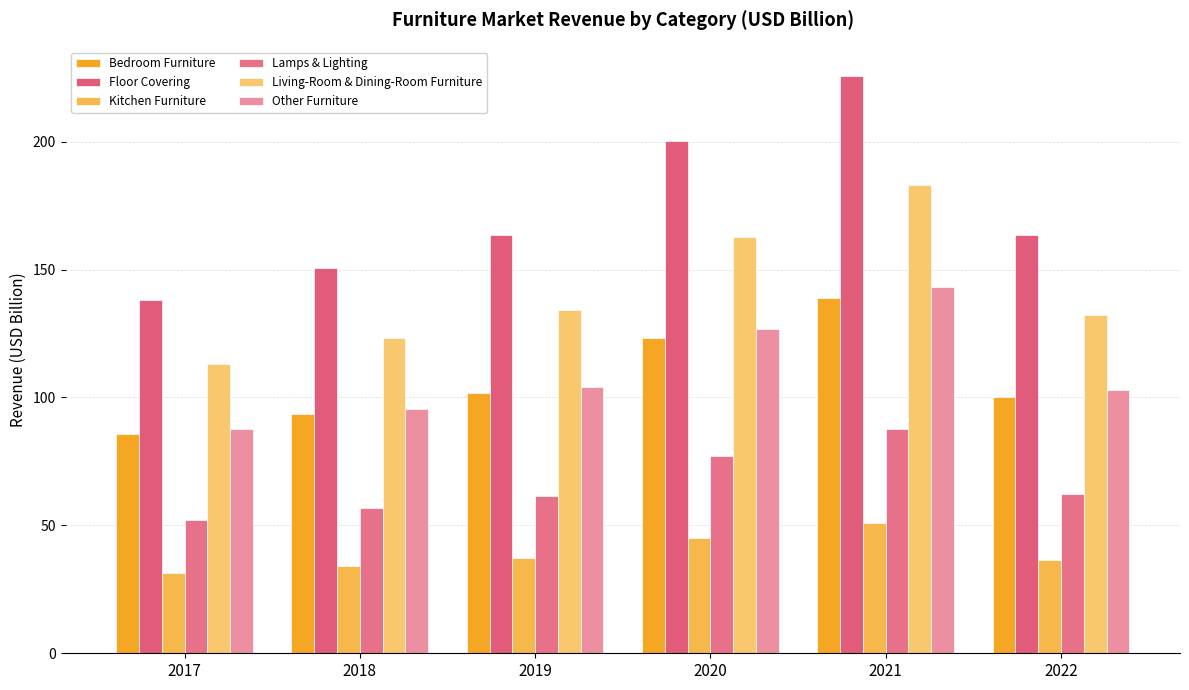

Reading left to right, list all the values displayed in this chart.

Bedroom Furniture: 85.8	93.6	101.7	123.3	138.7	100.1
Floor Covering: 138.0	150.5	163.5	200.3	225.8	163.6
Kitchen Furniture: 31.4	34.3	37.2	45.2	50.9	36.6
Lamps & Lighting: 52.0	56.7	61.6	77.2	87.5	62.3
Living-Room & Dining-Room Furniture: 113.1	123.4	134.1	162.8	183.2	132.2
Other Furniture: 87.7	95.6	103.9	126.9	143.0	103.1